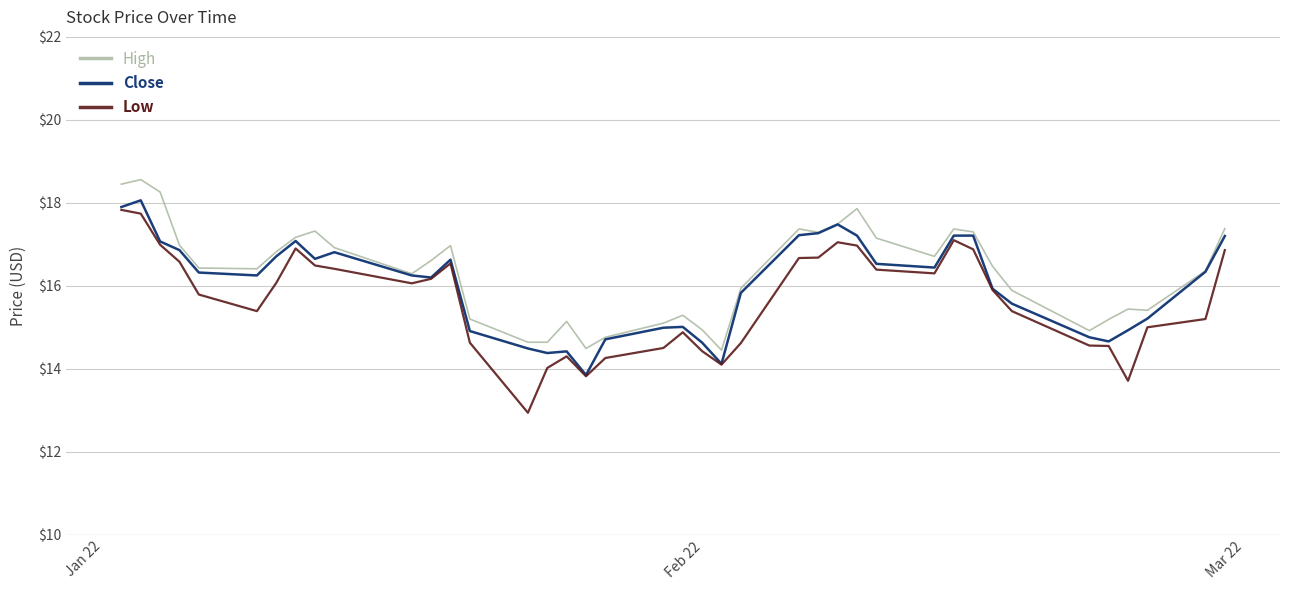

What is the difference between the maximum and second lowest values in the High series?

4.1